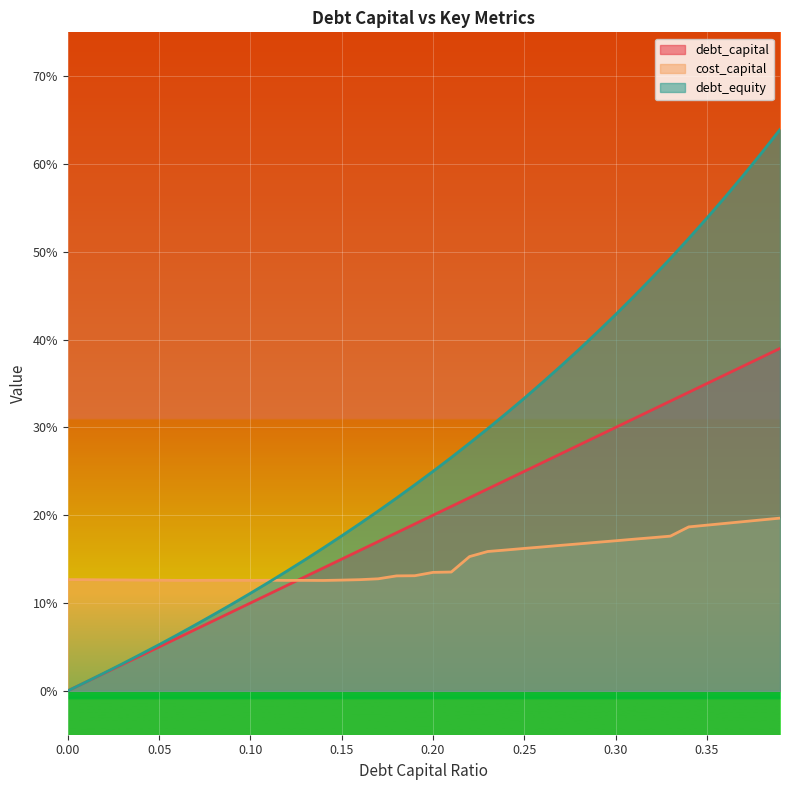

What is the label of the 29th point from the left?

0.28